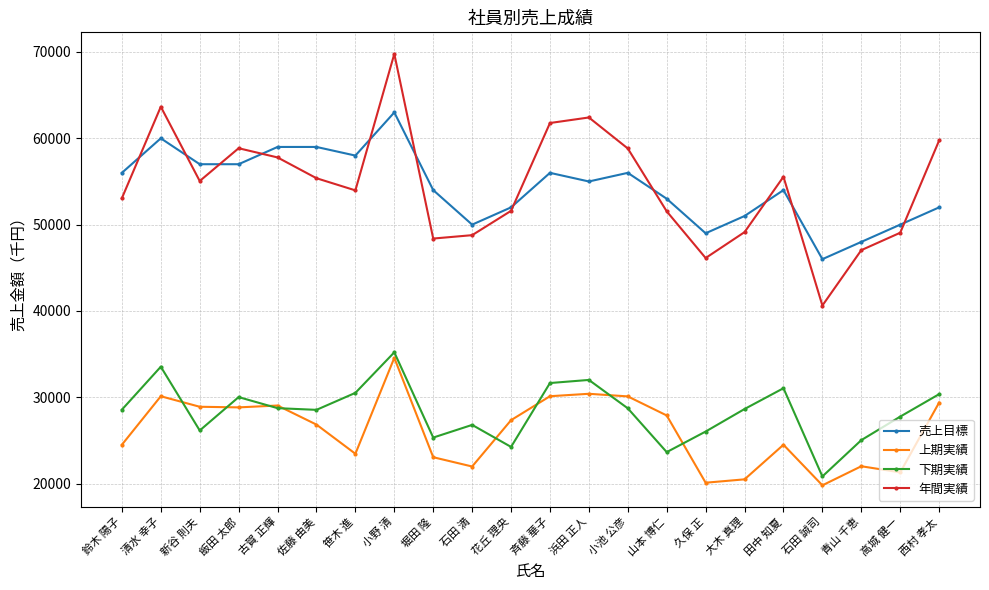

What is the highest value of the 年間実績 series?

69779